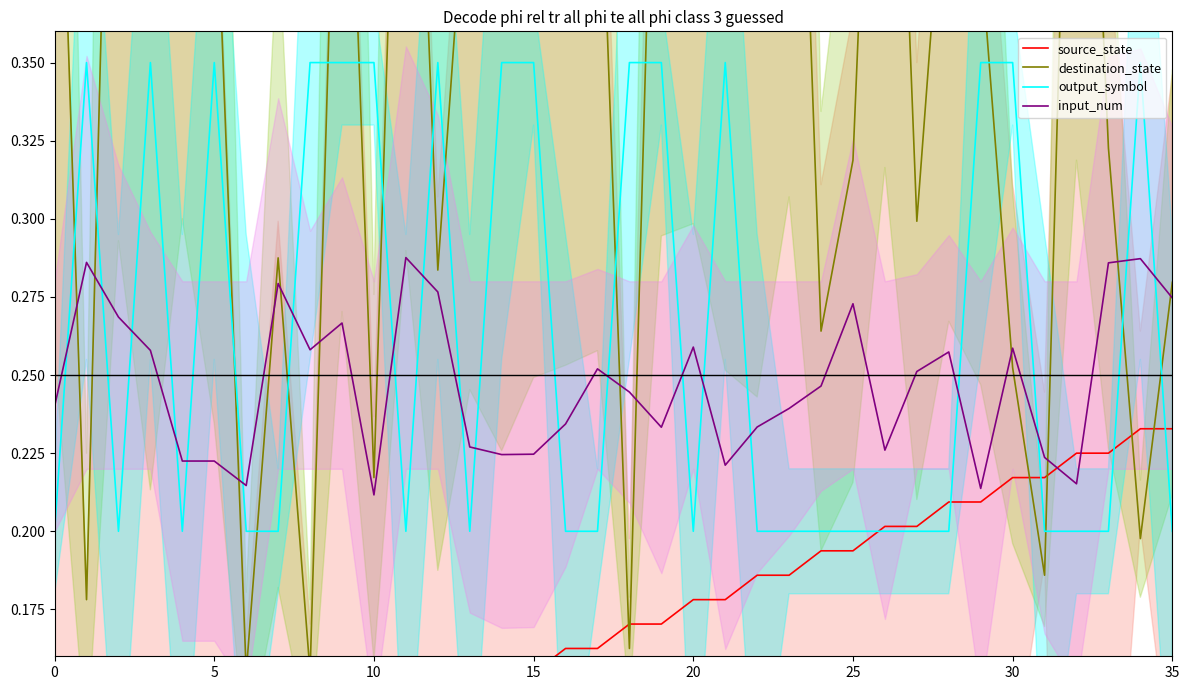

What is the difference between the maximum and minimum values in the source_state series?

0.1